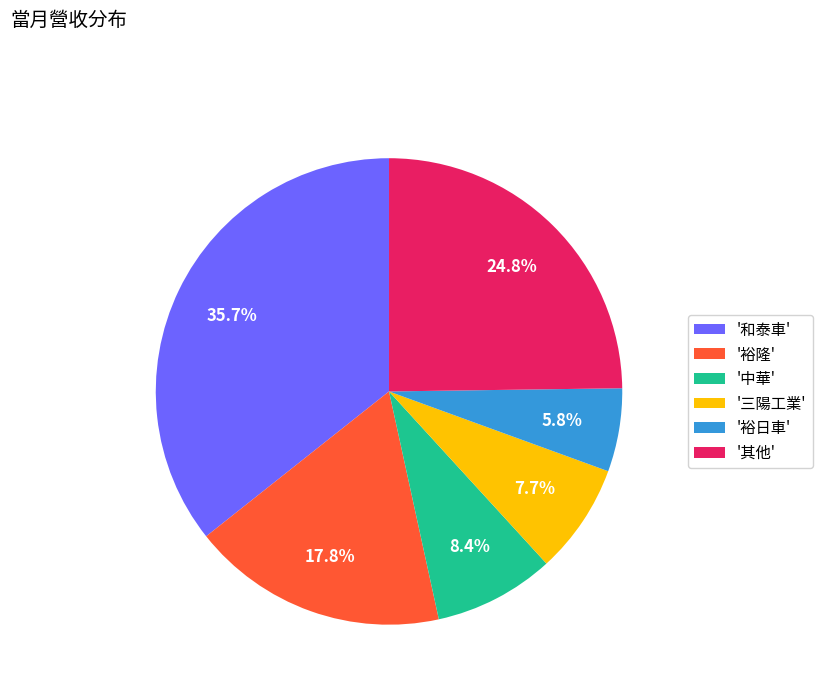

Do '中華' and '三陽工業' together represent more than half of the pie?

No